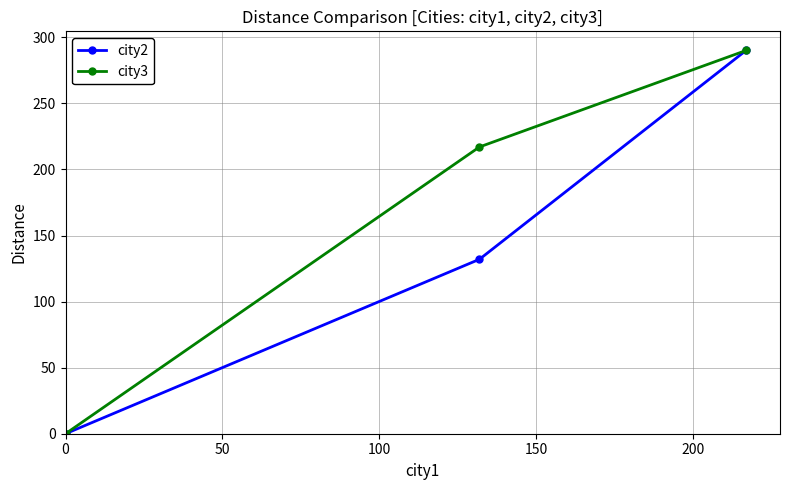

Rank the series by their average value, from lowest to highest.

city2, city3